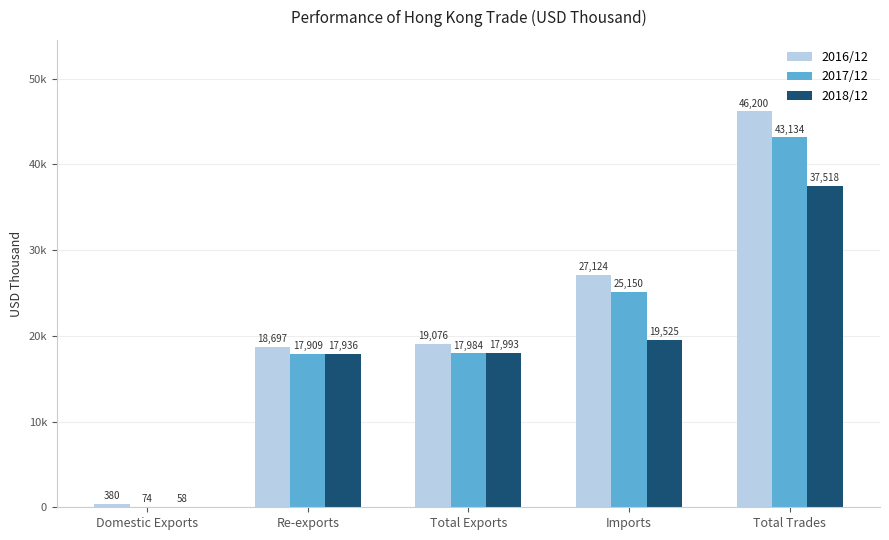

What is the difference between the maximum and minimum values in the 2018/12 series?

37460.8